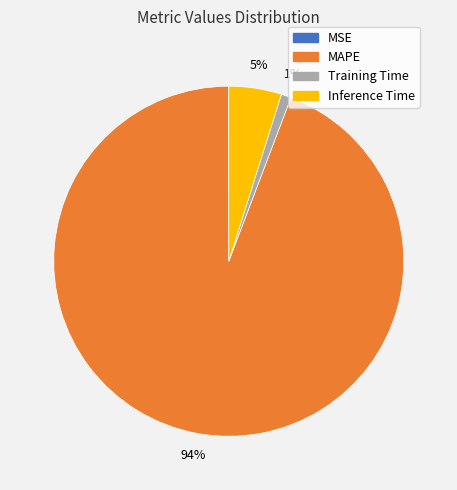

Between Training Time and Inference Time, which is larger?

Inference Time